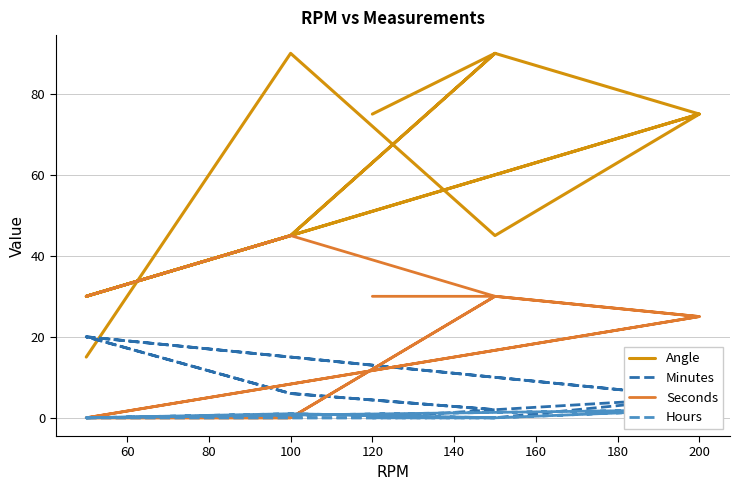

Between 200 and 11, which series saw the biggest shift?

Angle